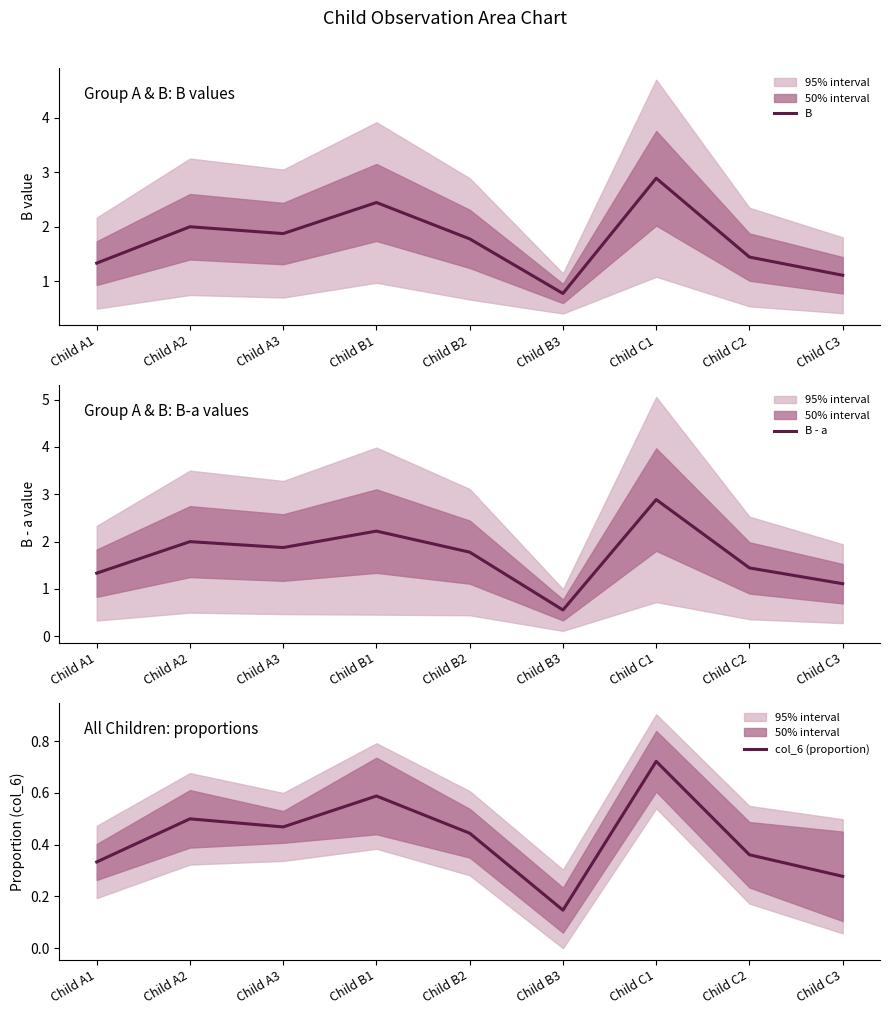

At which category does col_6 (proportion) reach its first local valley?

Child A3